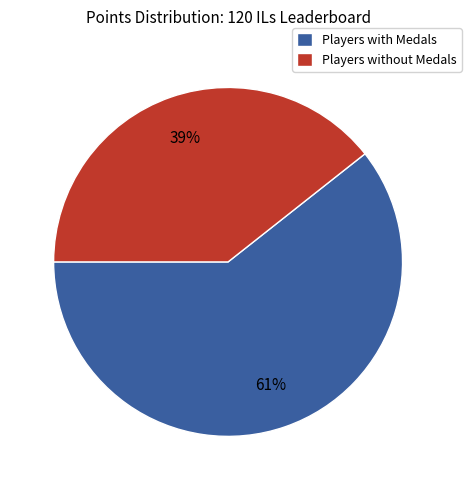

To the nearest percent, what is the average slice percentage?

50%